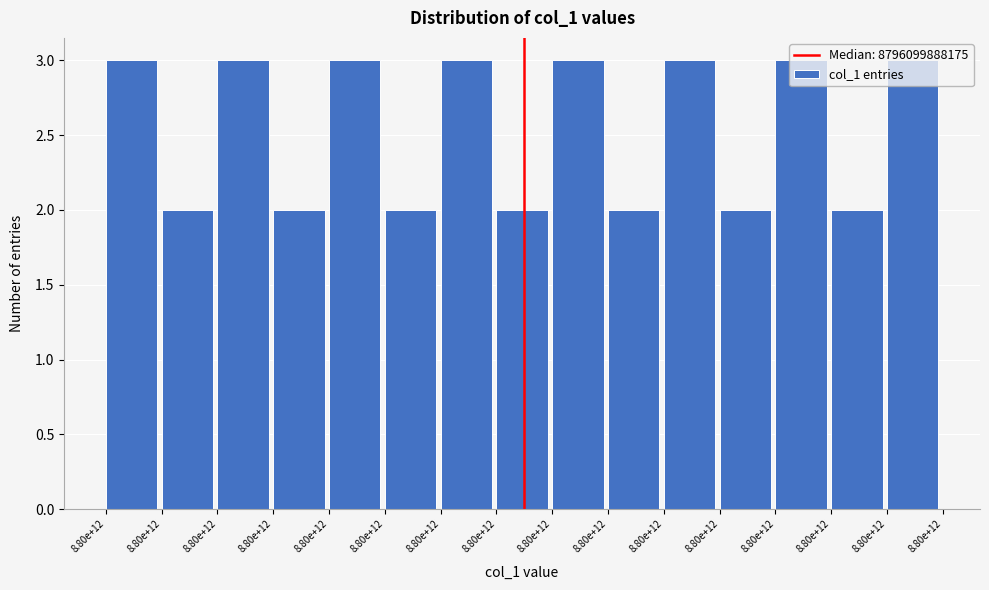

Does the chart contain any negative values?

No